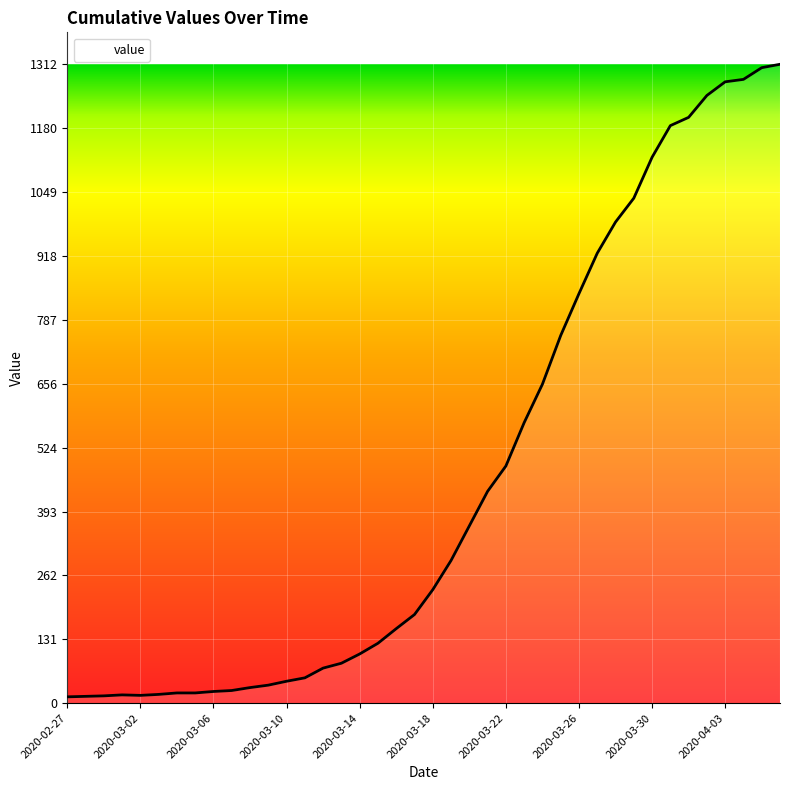

What is the difference between the second highest and second lowest values?

1291